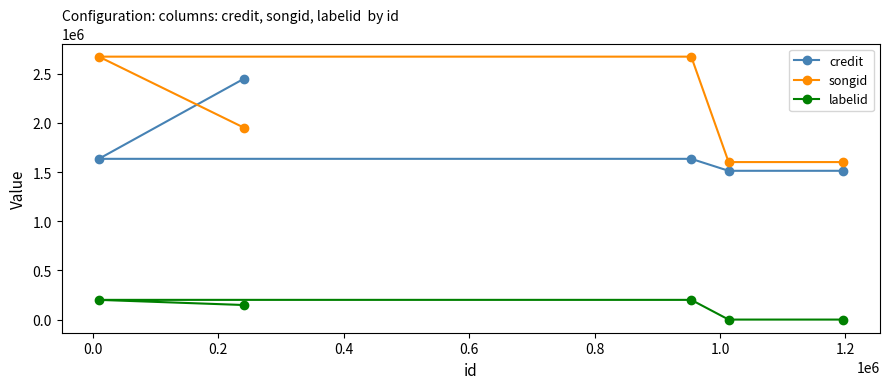

What is the difference between the maximum and minimum values in the songid series?

1071876